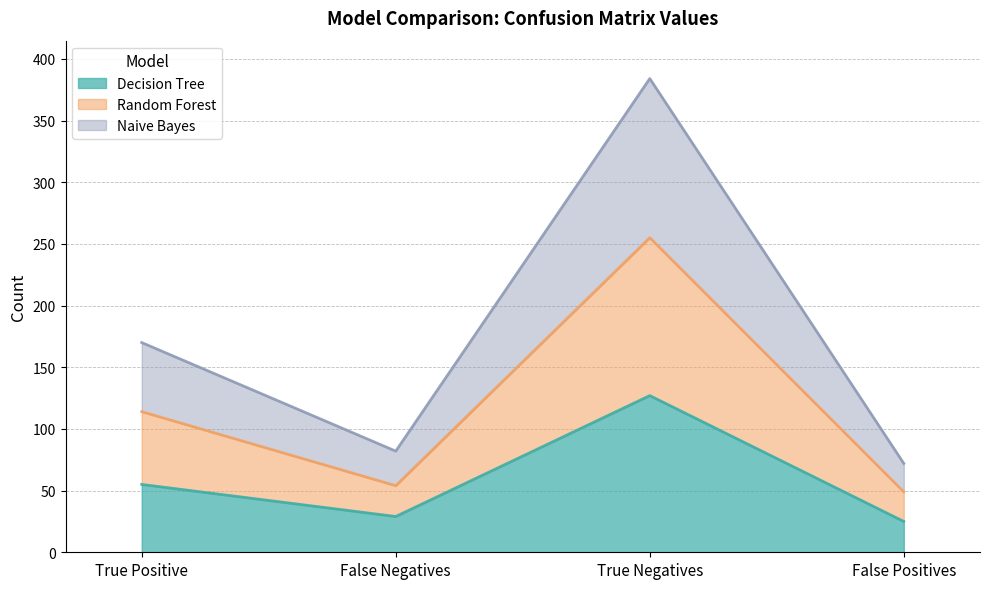

What is the label of the 3rd point from the right?

False Negatives